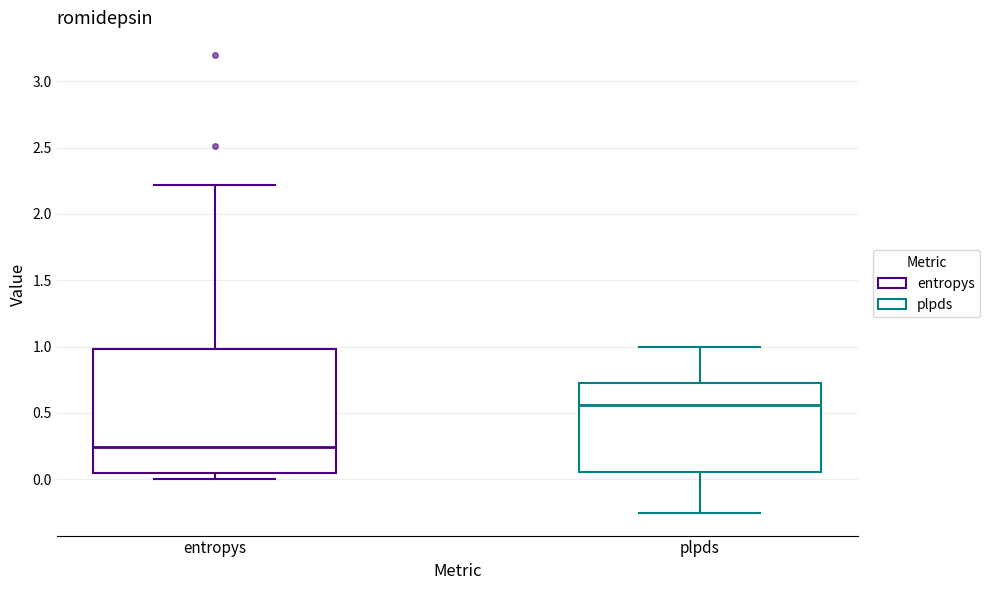

Which box is the tallest, from its lower edge to its upper edge?

entropys